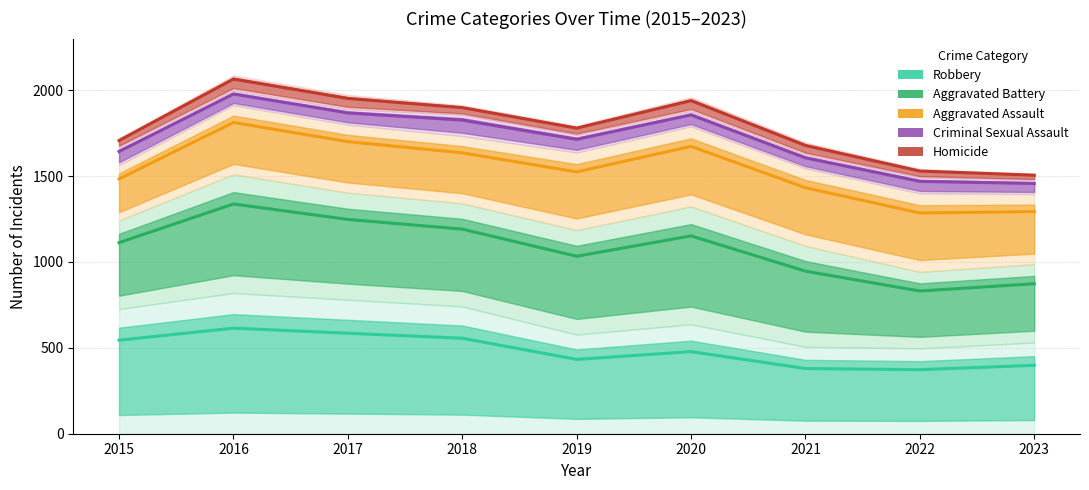

True or false: Aggravated Assault has a value of 1635.0 at 2018.

True